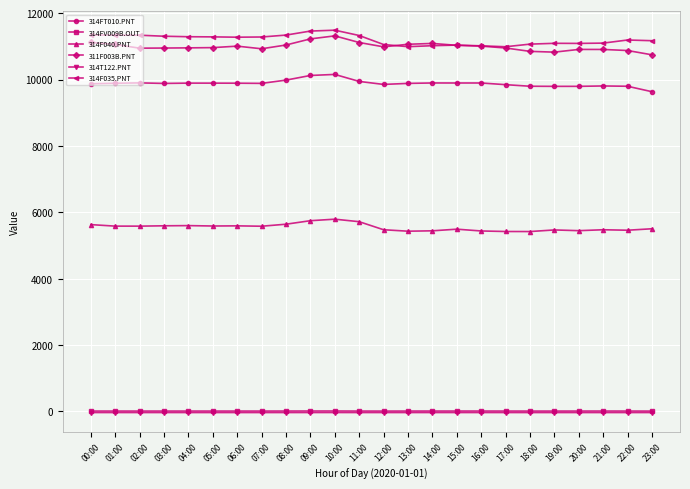

What is the minimum value for 311F003B.PNT?

10745.7